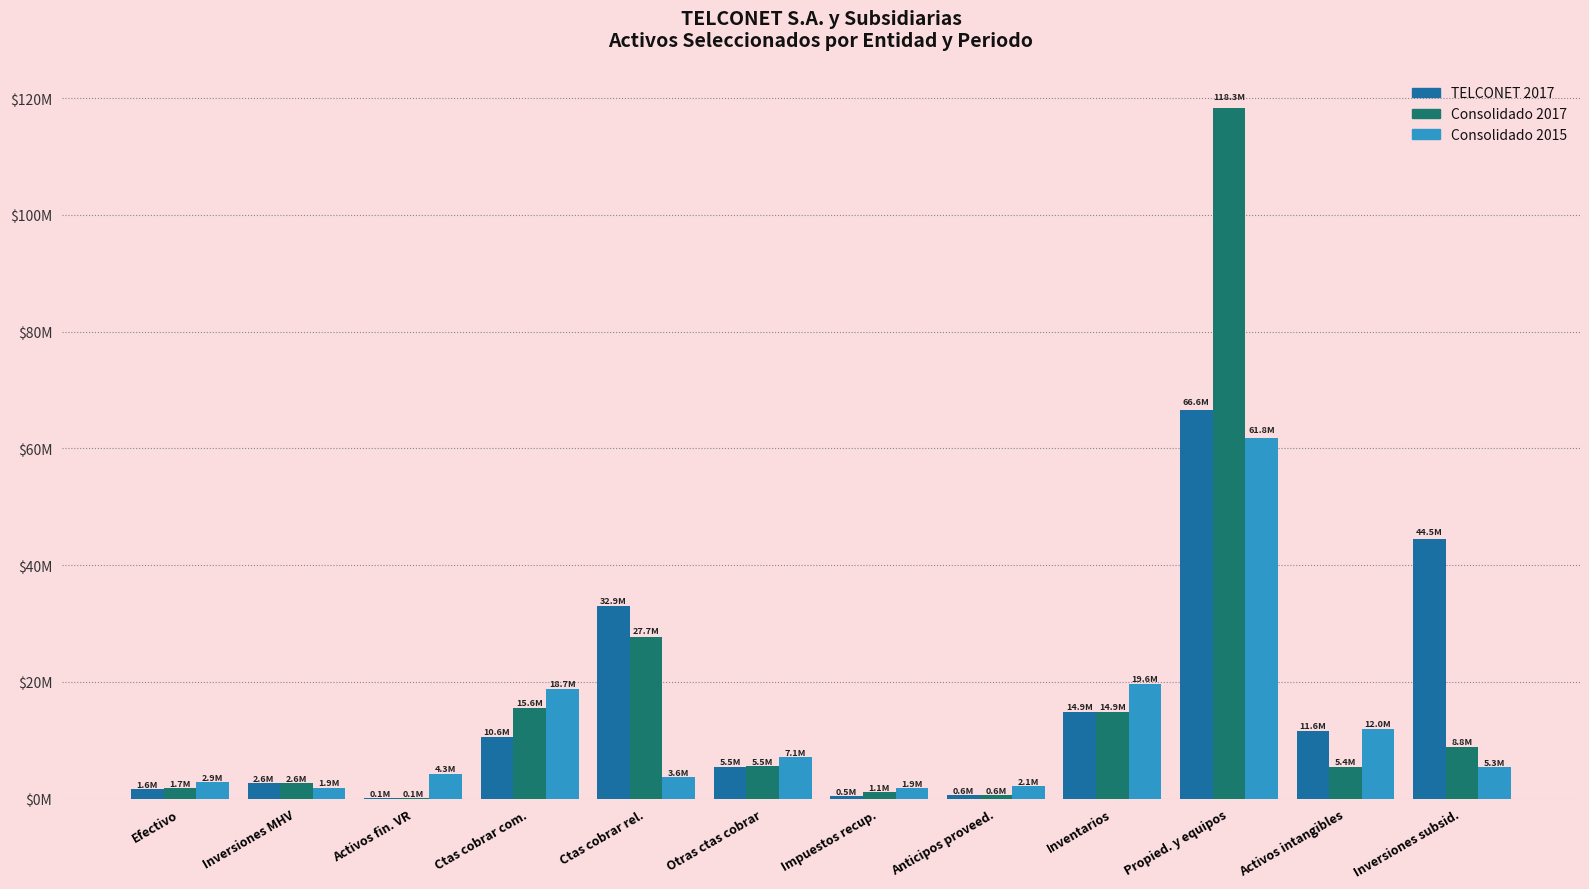

What is the greatest value displayed?

118283834